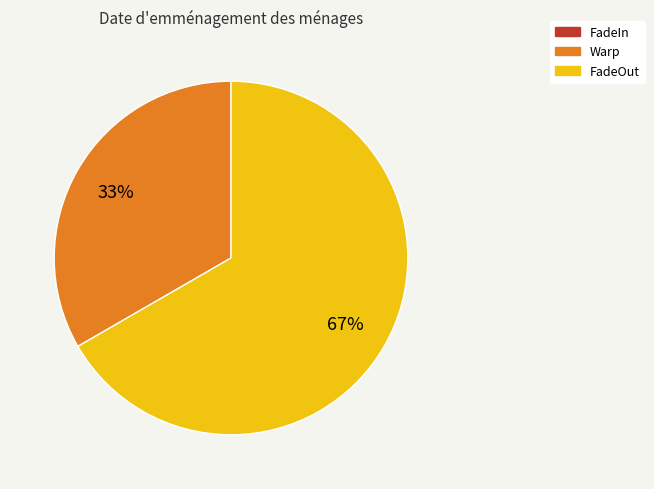

Which category has the biggest portion of the pie?

FadeOut